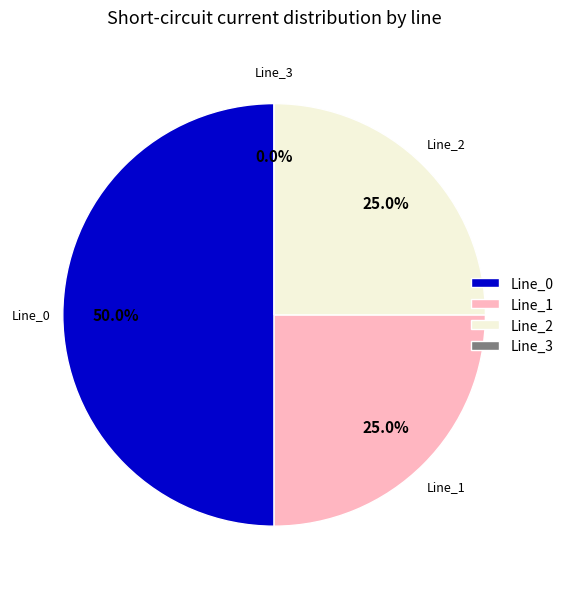

What is the total percentage of Line_2 and Line_1?

50.0%